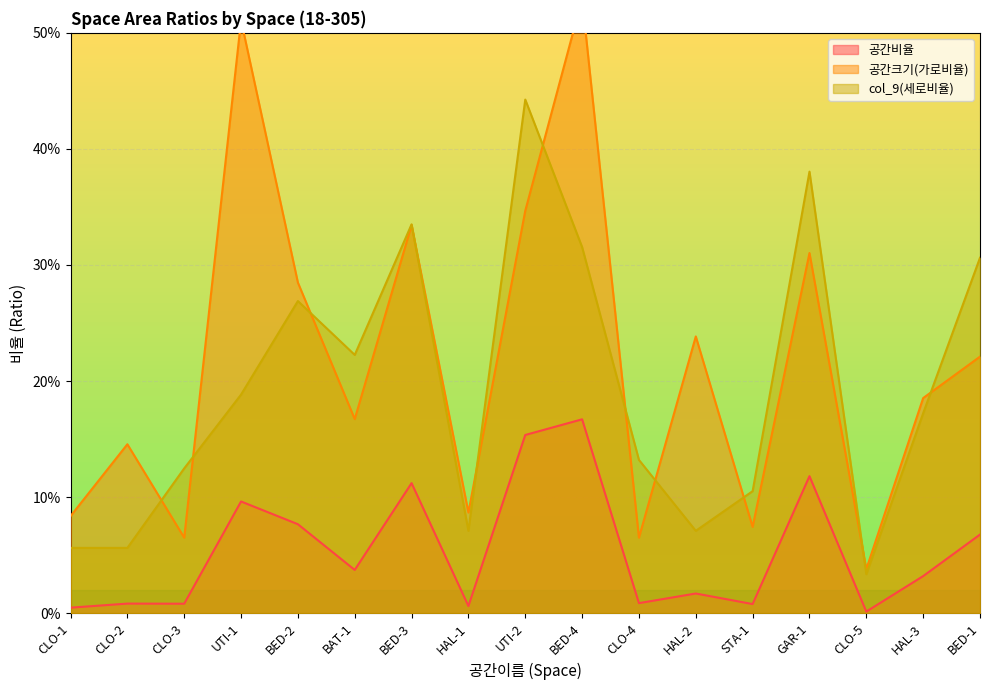

True or false: 공간크기(가로비율) and 공간비율 intersect in this chart.

False